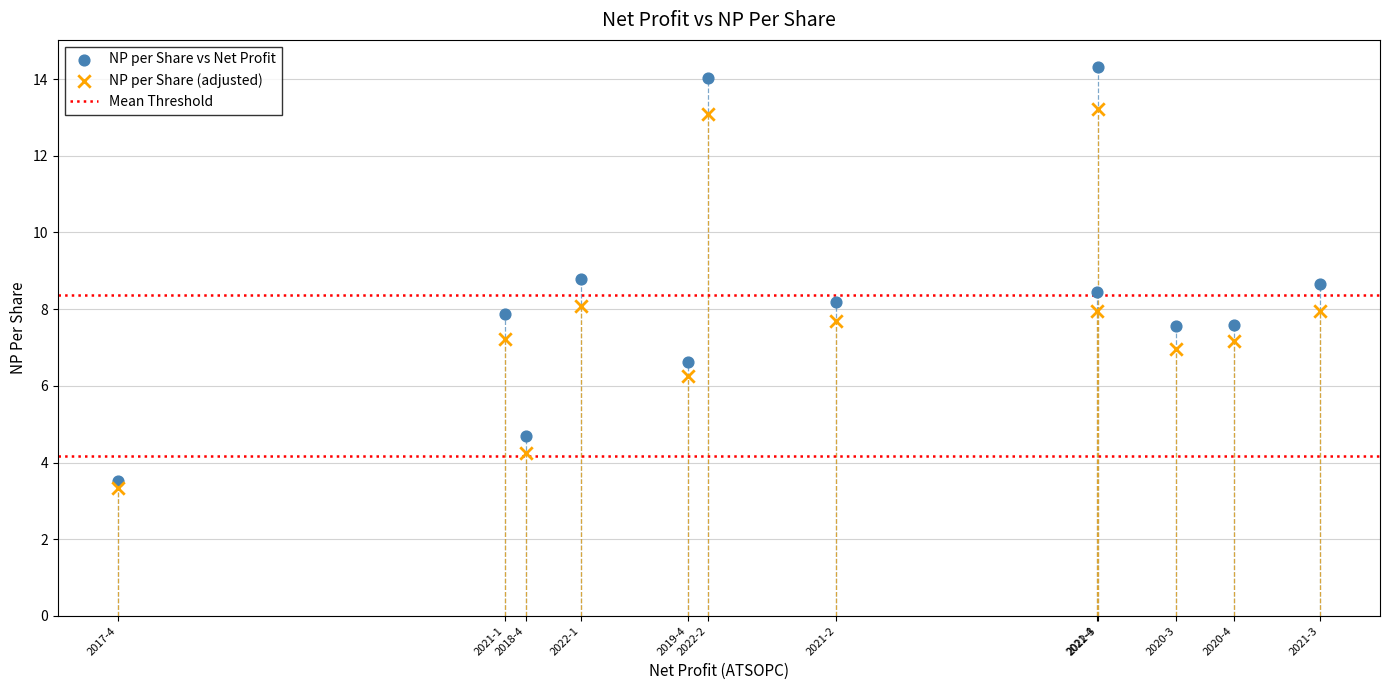

Which series has the widest spread of Y values?

NP per Share vs Net Profit